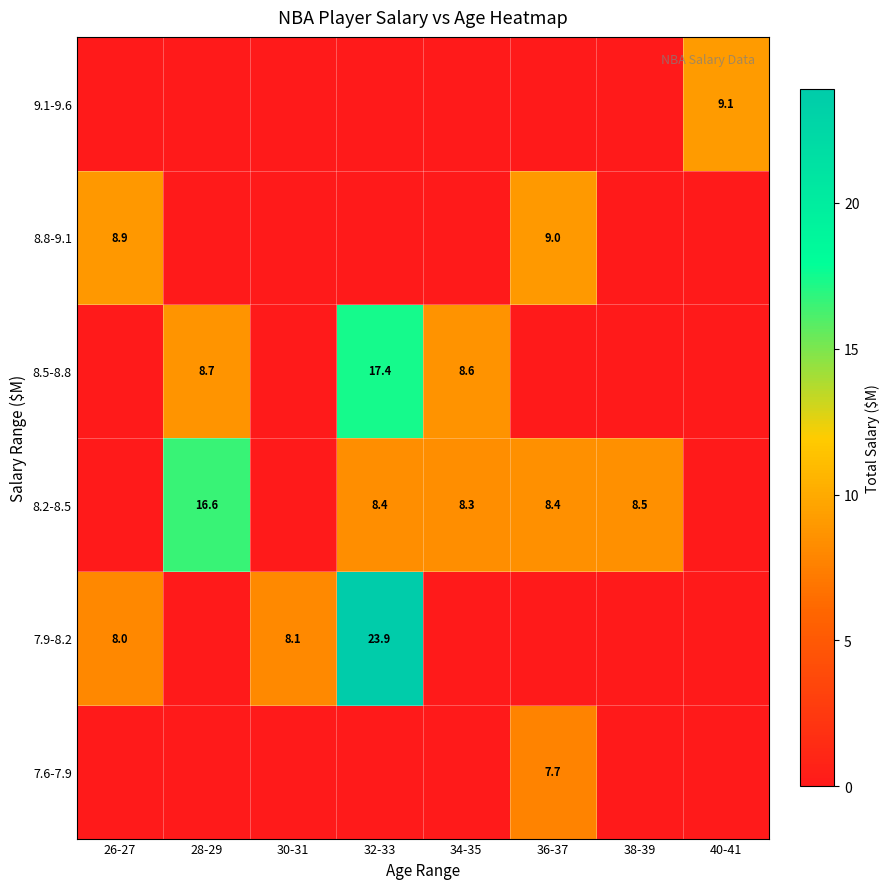

What is the difference between the 8.5-8.8 values at 32-33 and 34-35?

8.8